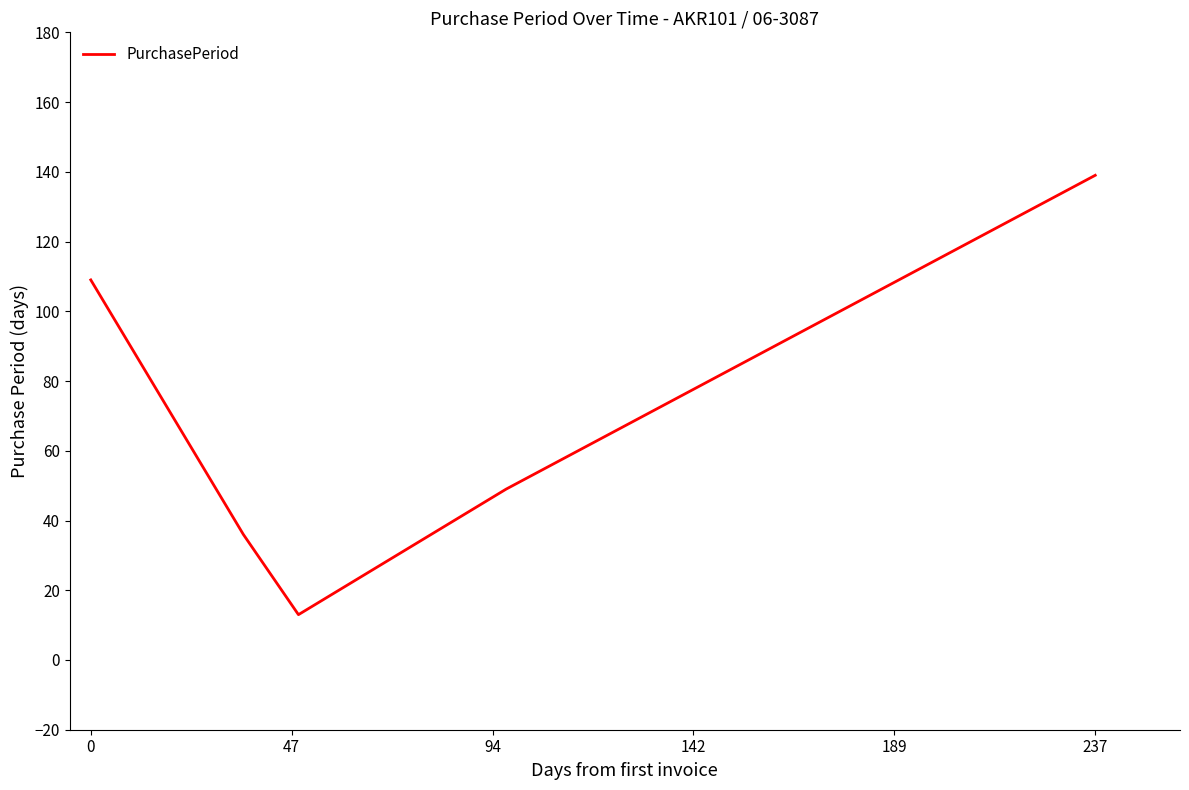

What is the average value?

69